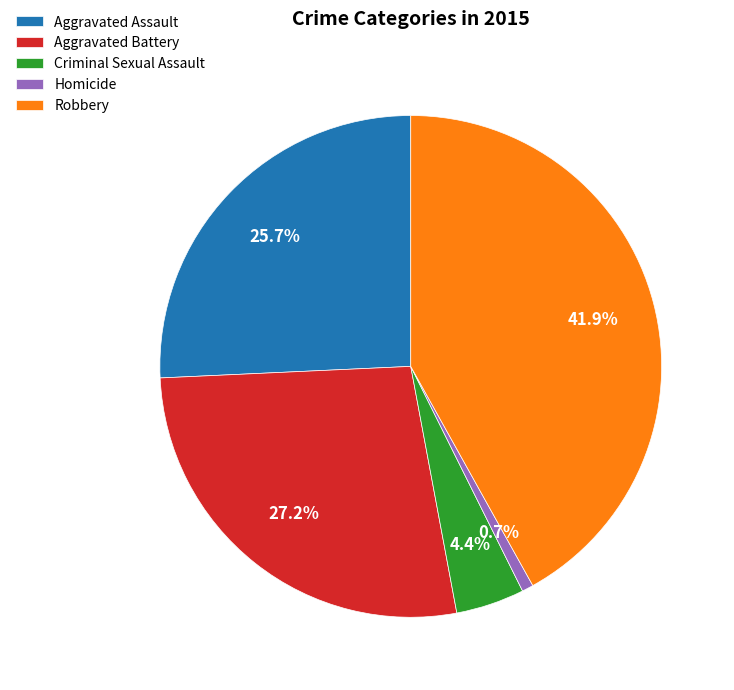

Which category has the biggest portion of the pie?

Robbery